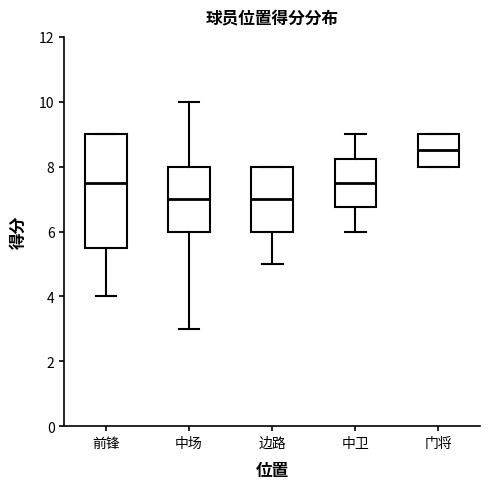

Comparing the boxes themselves (not the whiskers), which one is the tallest?

前锋